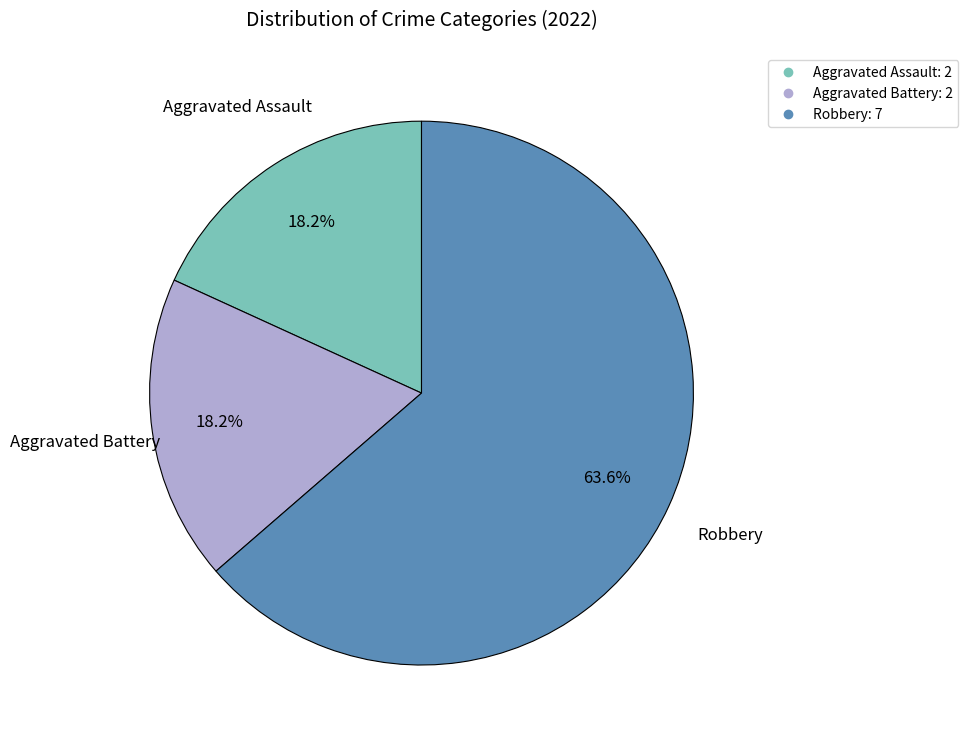

Does Robbery represent more than half of the total?

Yes